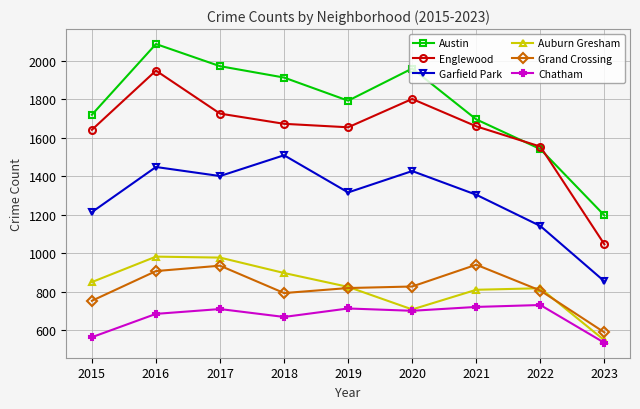

Is it true that Chatham equals 486 at 2022?

False